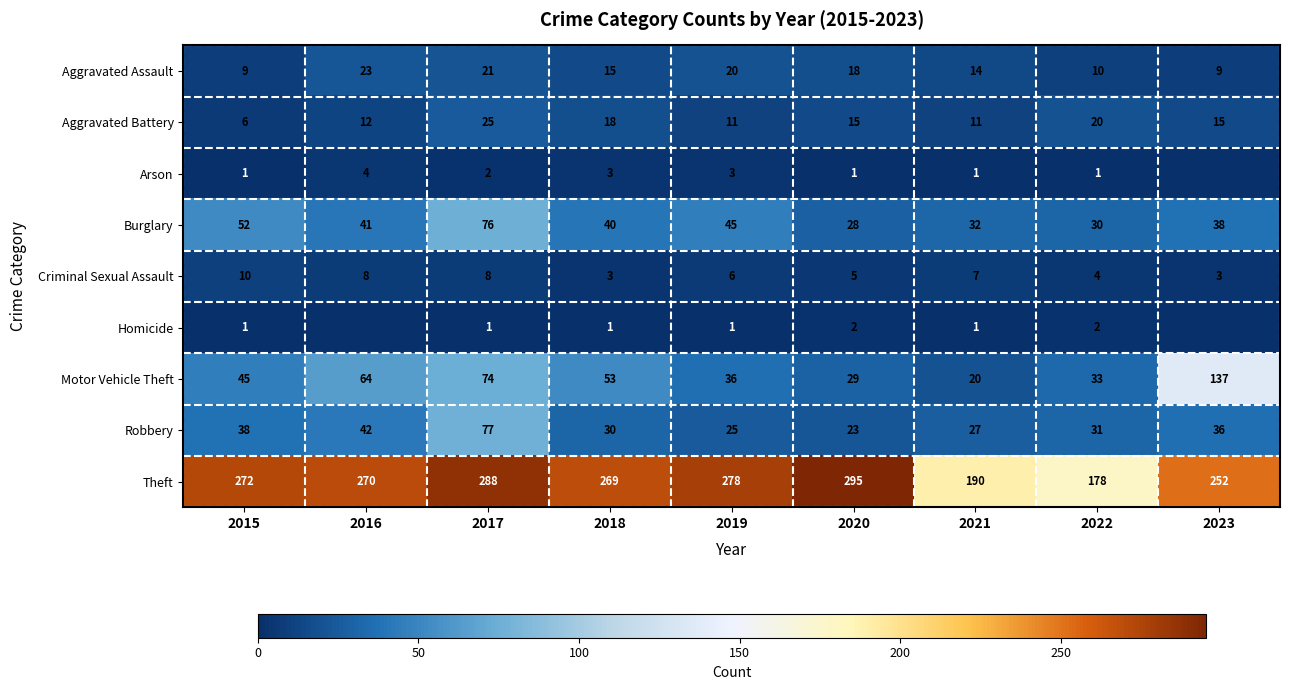

At which label is Criminal Sexual Assault closest to 6?

2019